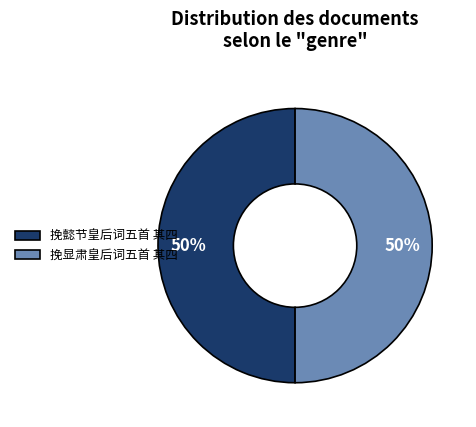

Approximately how many times larger is the value at 挽懿节皇后词五首 其四 compared to 挽显肃皇后词五首 其四?

1.0